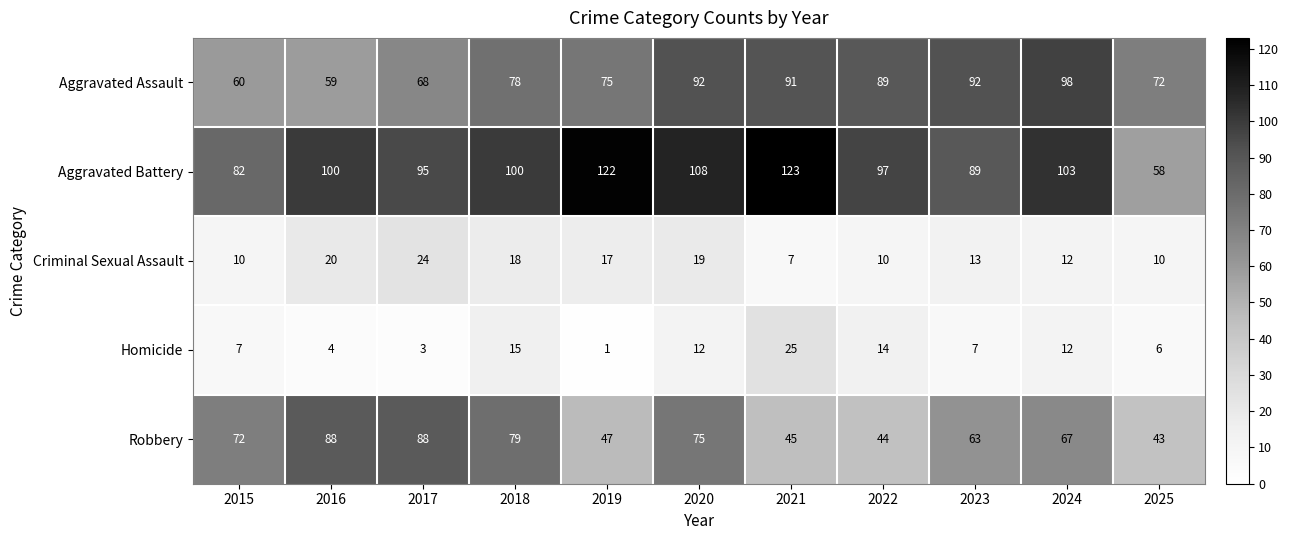

Is it true that Homicide equals 5 at 2017?

False